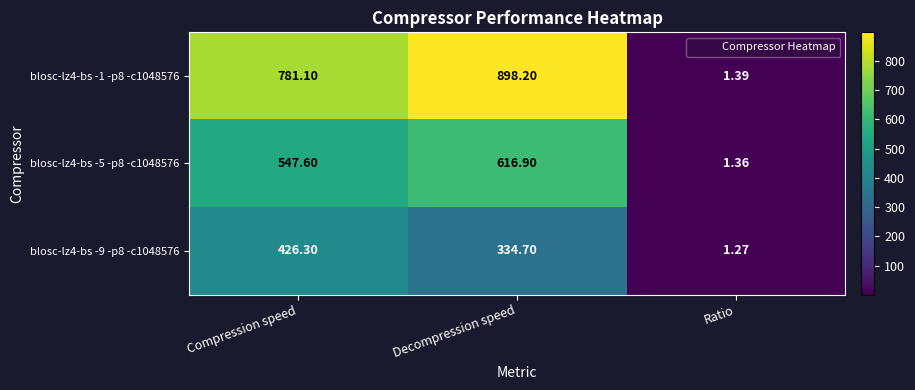

At which label does blosc-lz4-bs -1 -p8 -c1048576 first exceed 781?

Compression speed